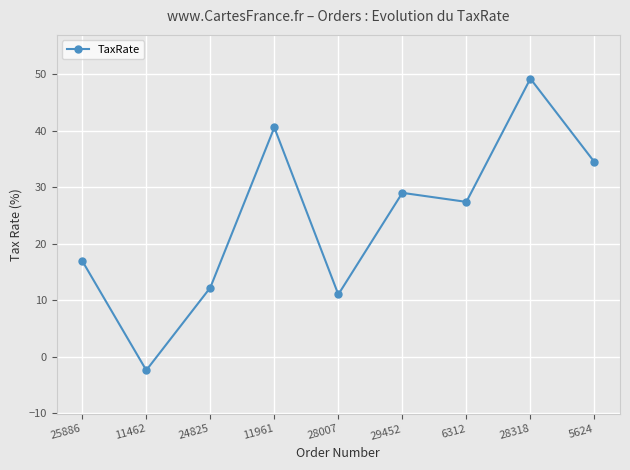

What is the sum of all values?

218.3